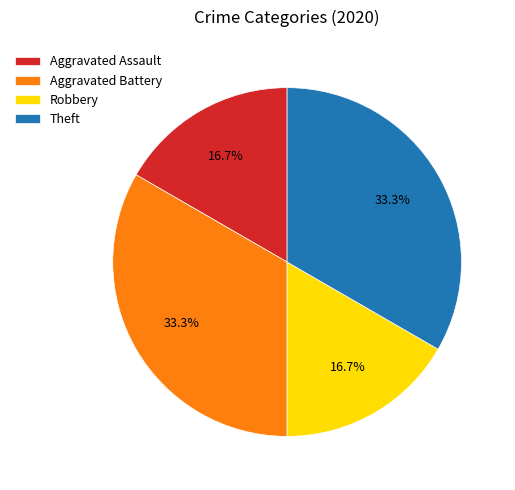

Is it true that Aggravated Assault is 17% of the pie?

True